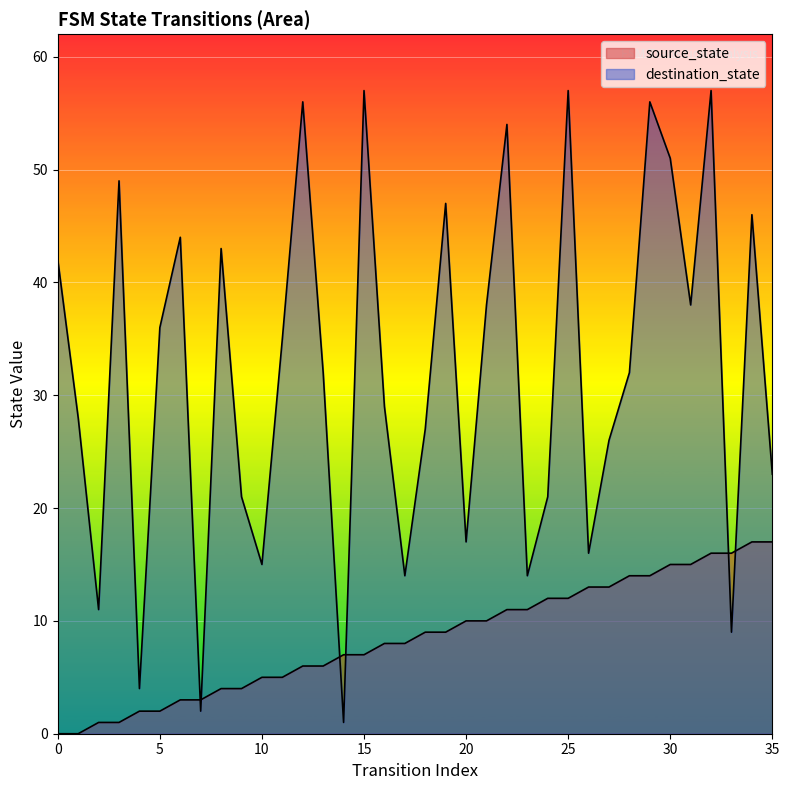

How many times do source_state and destination_state cross each other?

6